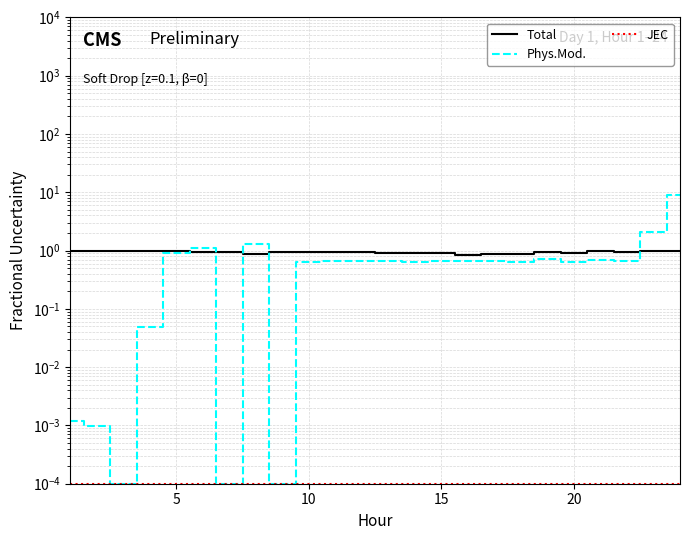

How many interior local peaks does the Phys.Mod. series have?

7